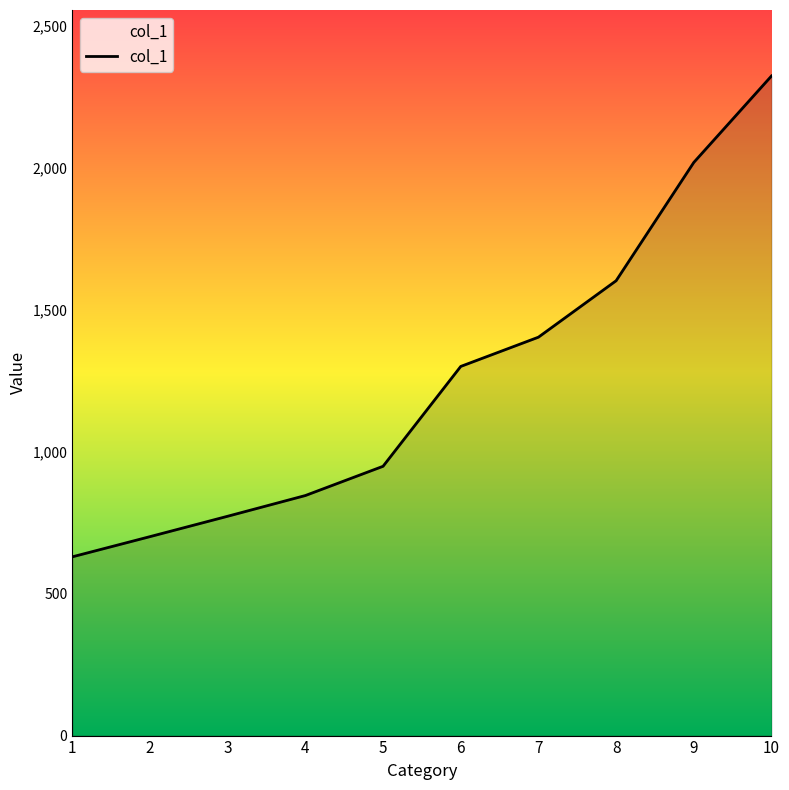

The chart shows a value of 341.6 at 2. True or false?

False